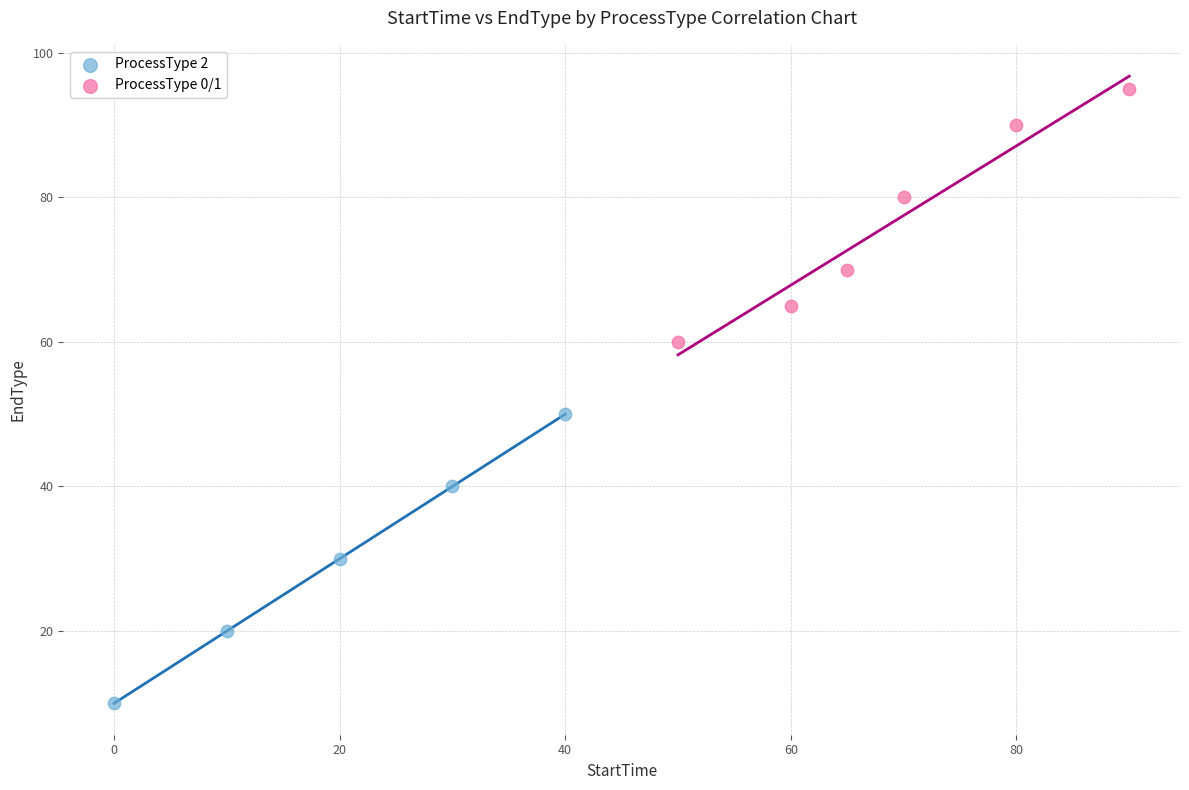

Which series contains the highest Y value?

ProcessType 0/1